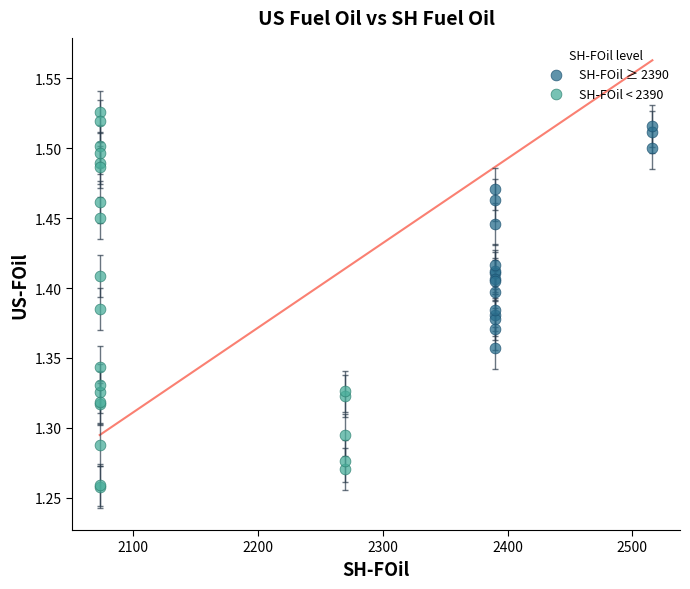

Which series contains the lowest Y value?

SH-FOil < 2390